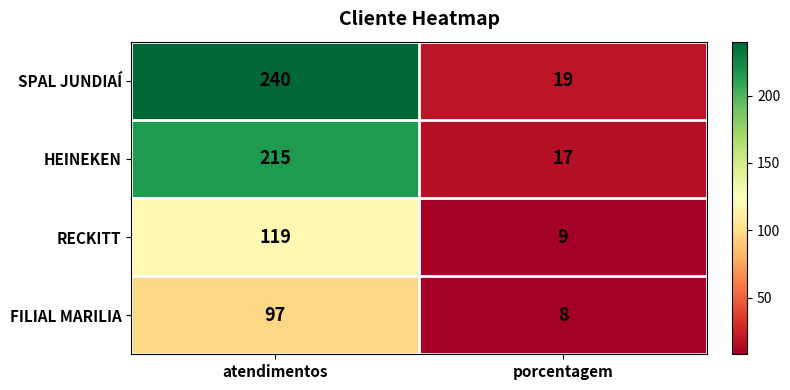

Which series has the largest total across all categories?

SPAL JUNDIAÍ